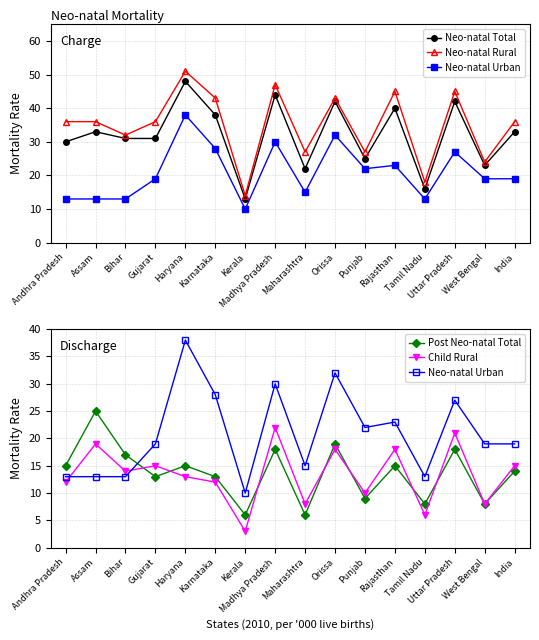

How many interior local peaks does the Neo-natal Urban series have?

5